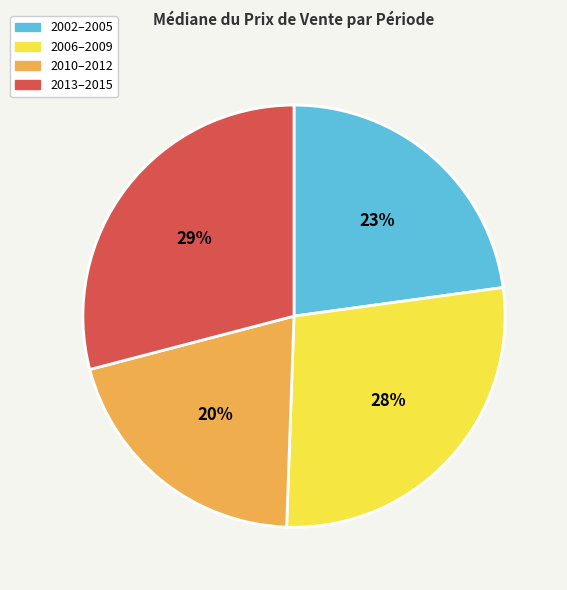

Which has a higher value, 2010–2012 or 2006–2009?

2006–2009